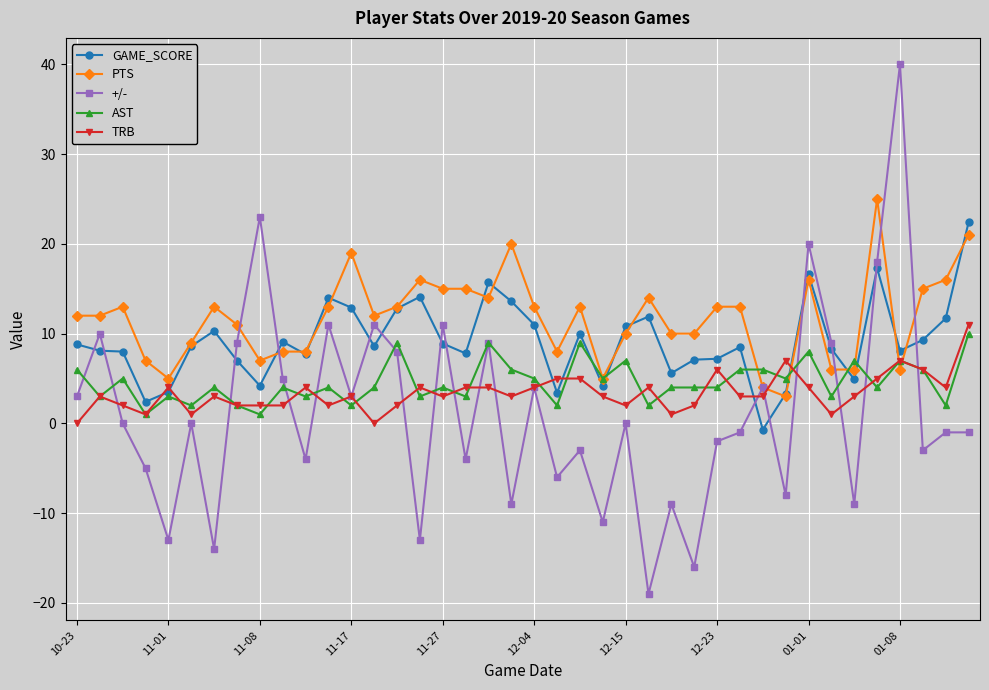

True or false: TRB and PTS cross at least once.

True